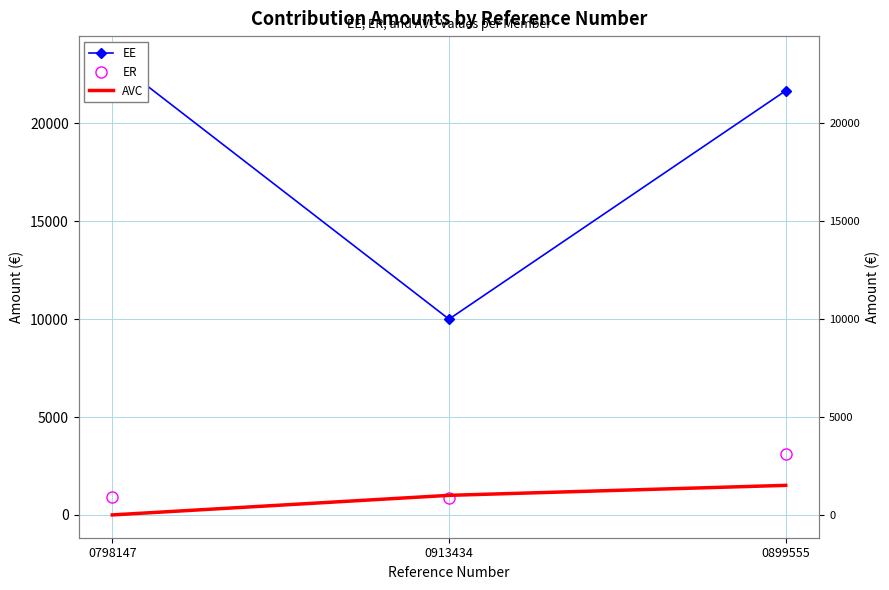

How many lines are shown in the chart?

3